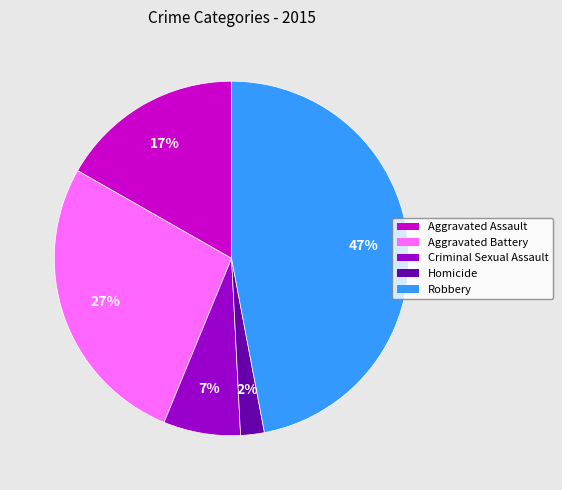

What is the smallest slice in the pie chart?

Homicide